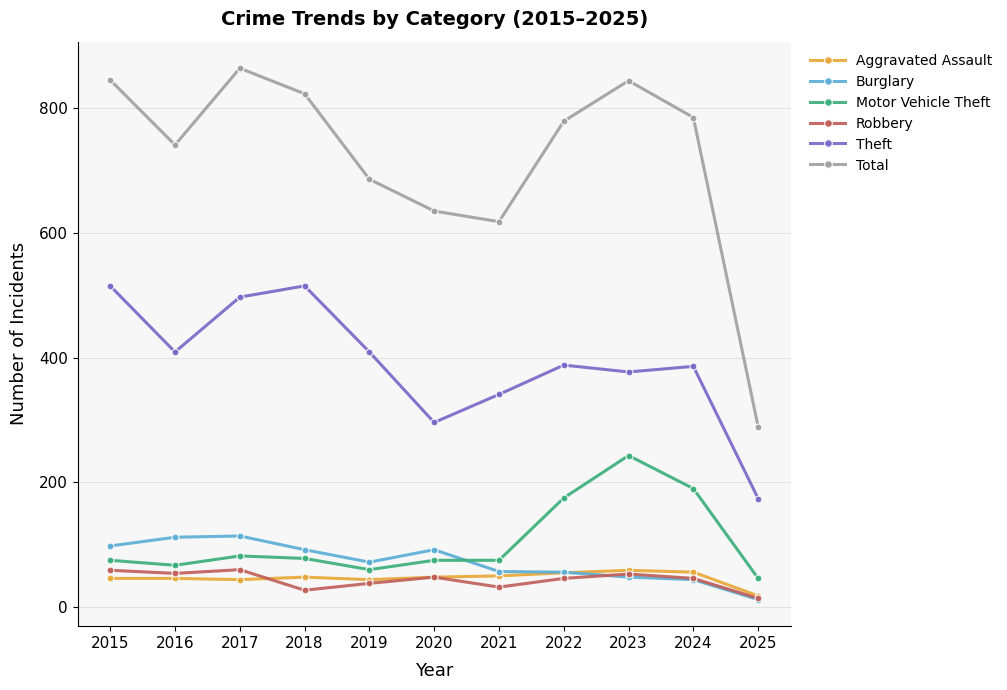

Which series has the widest spread of values?

Total